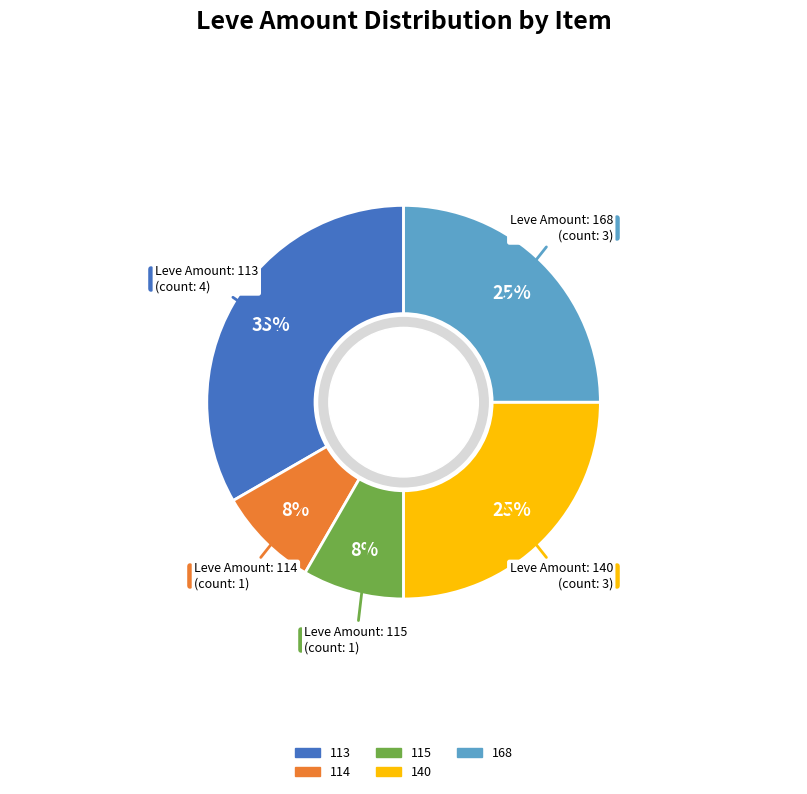

Is there any slice that represents more than half of the pie?

No